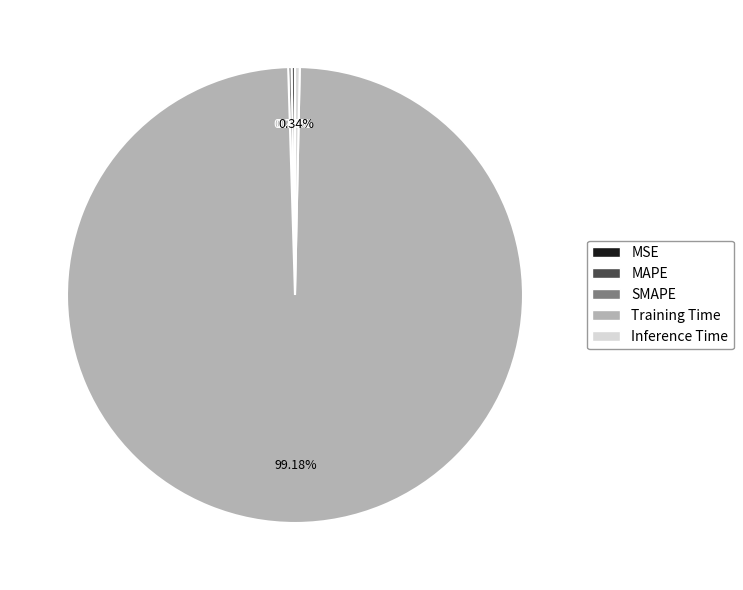

Is there a majority slice in this chart?

Yes